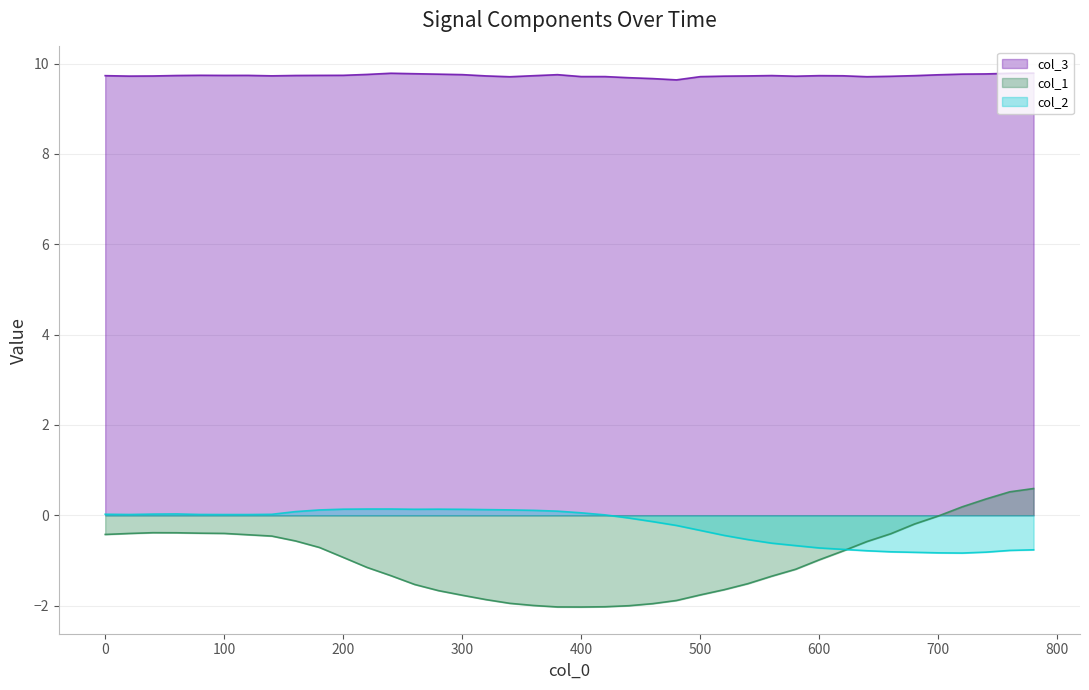

Which series has the largest total across all categories?

col_3